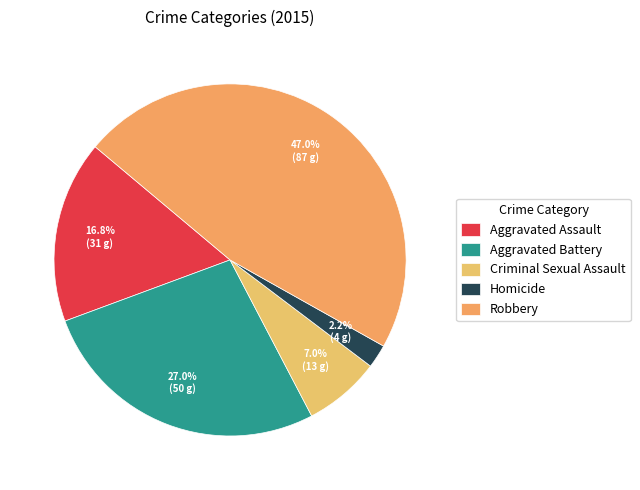

To the nearest percent, what is the difference between the largest and smallest slice percentages?

45%